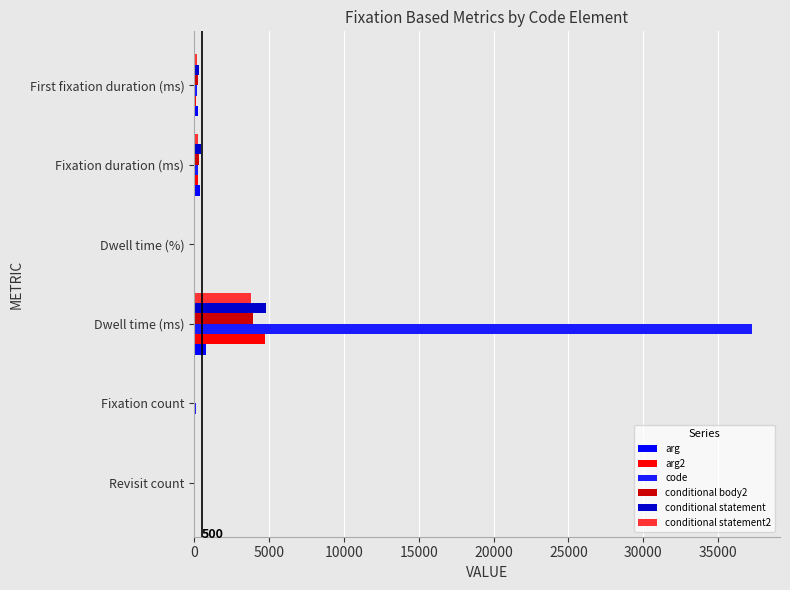

How many distinct data groups are displayed?

6